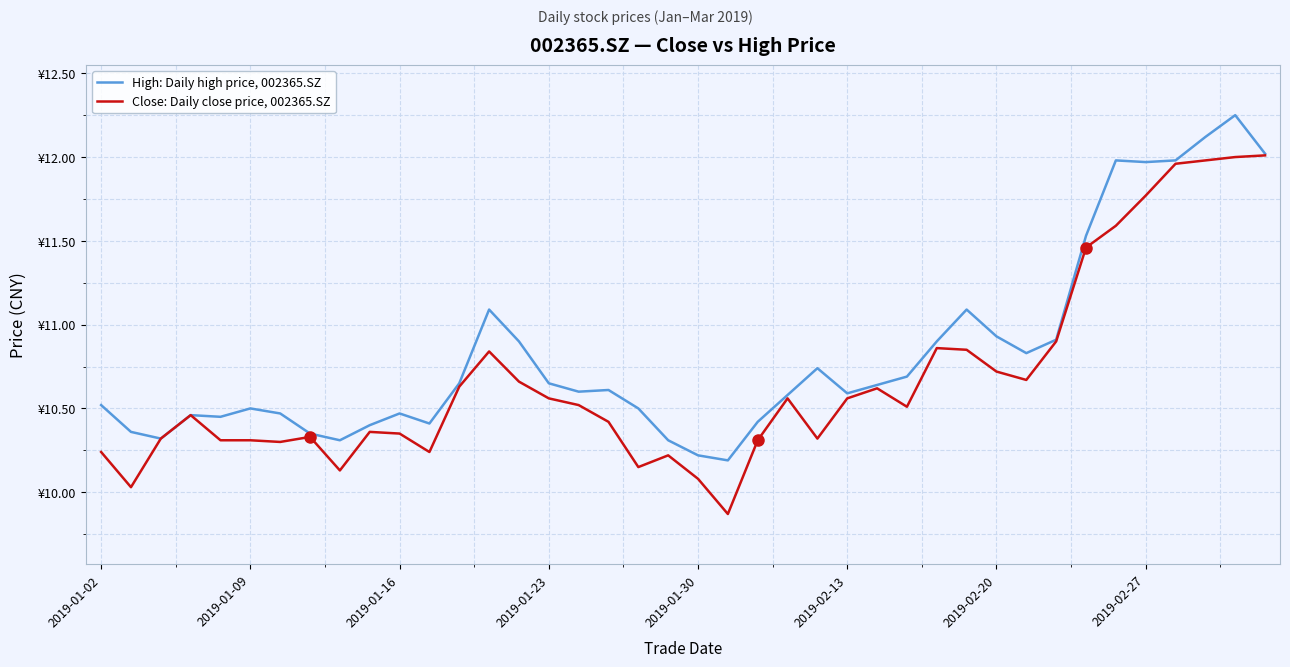

Which series has the largest total across all categories?

High: Daily high price, 002365.SZ